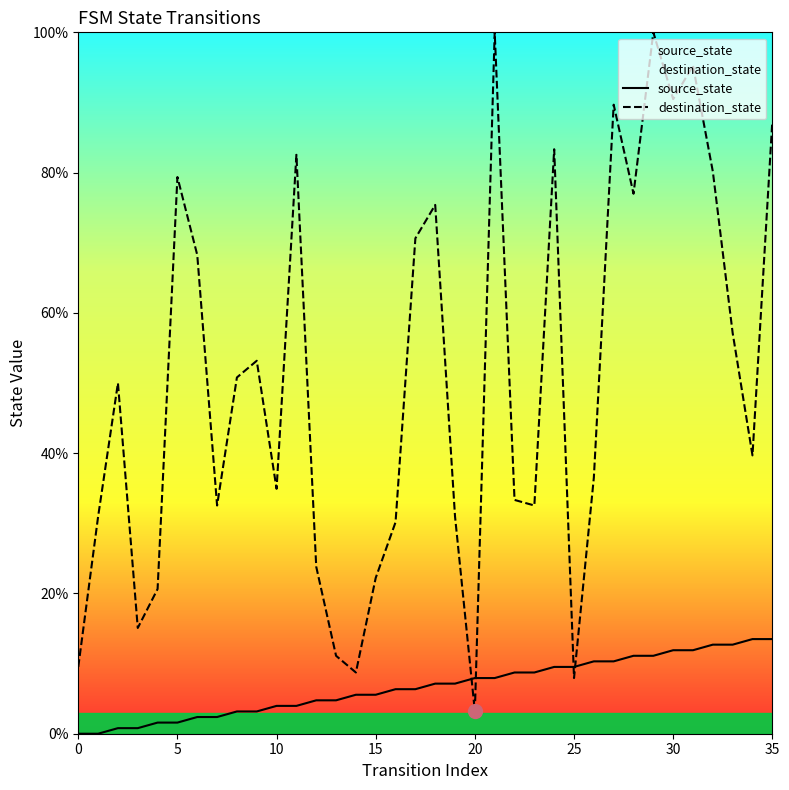

How many data points in source_state are less than 7?

18